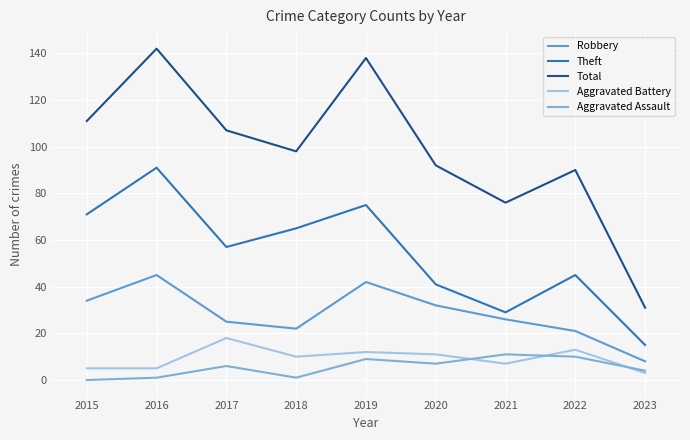

How many interior local valleys does the Total series have?

2